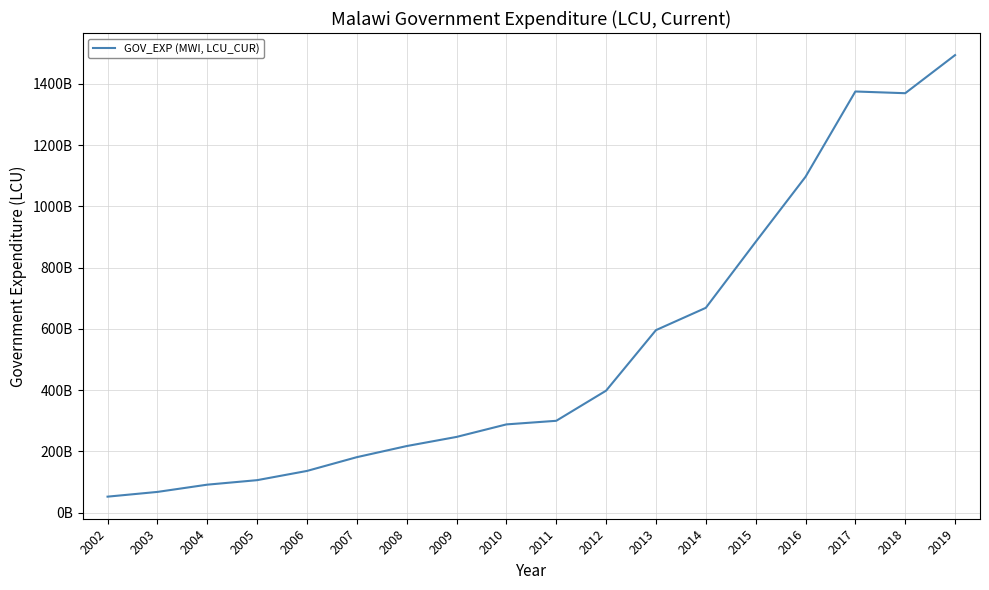

Does the chart have visible grid lines?

Yes